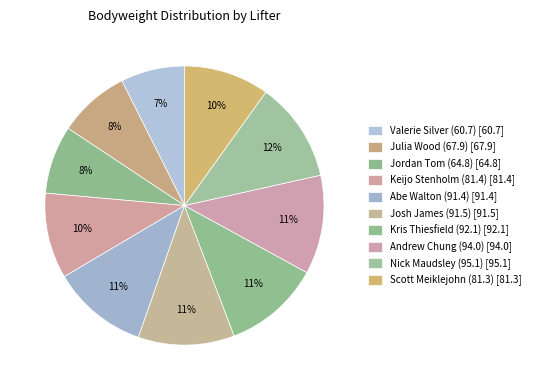

The Andrew Chung (94.0) slice represents 24% of the pie. True or false?

False